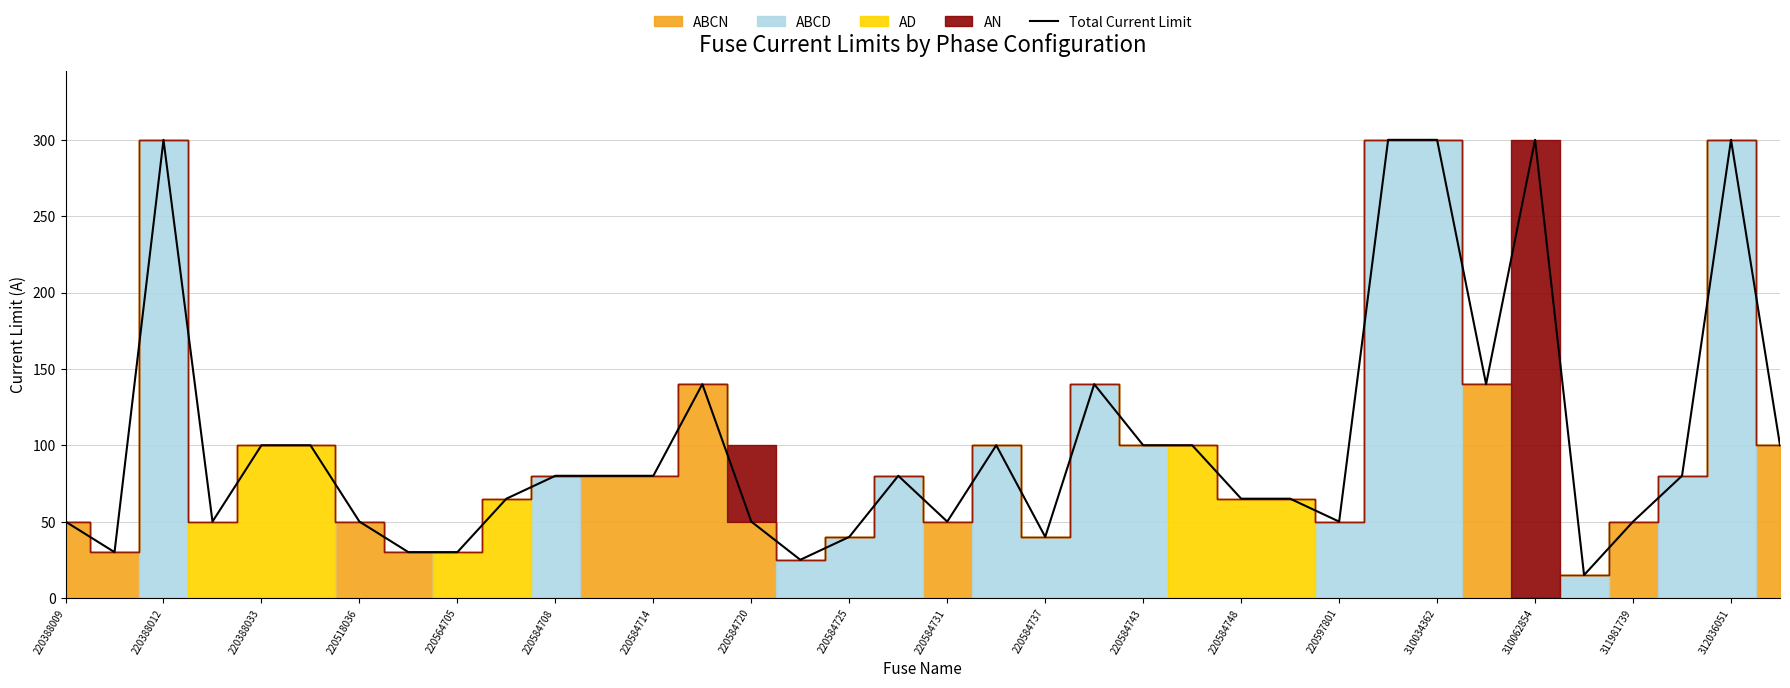

What is the highest value of the Total Current Limit series?

300